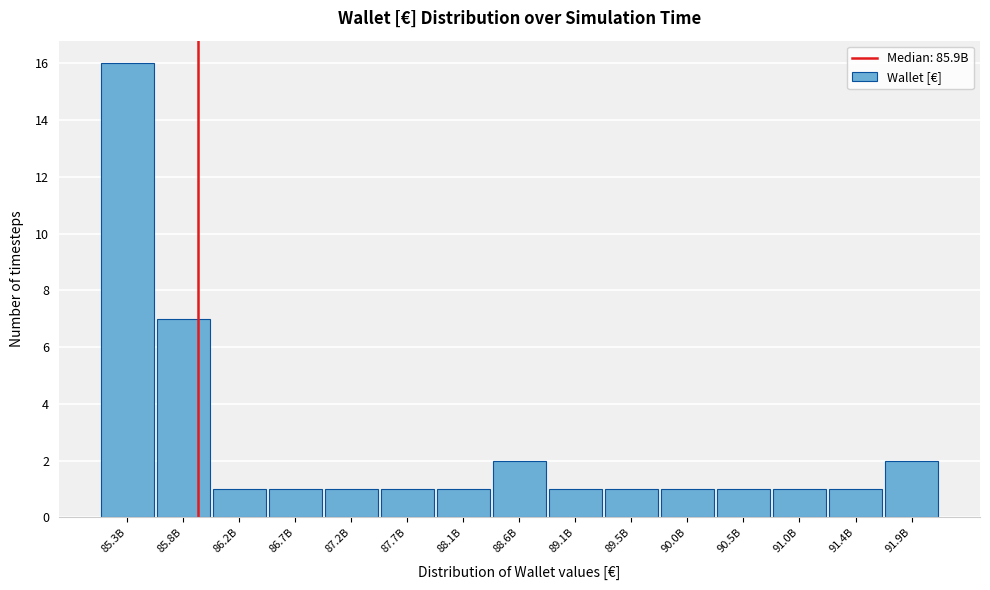

Reading right to left, list all the values displayed in this chart.

2	1	1	1	1	1	1	2	1	1	1	1	1	7	16